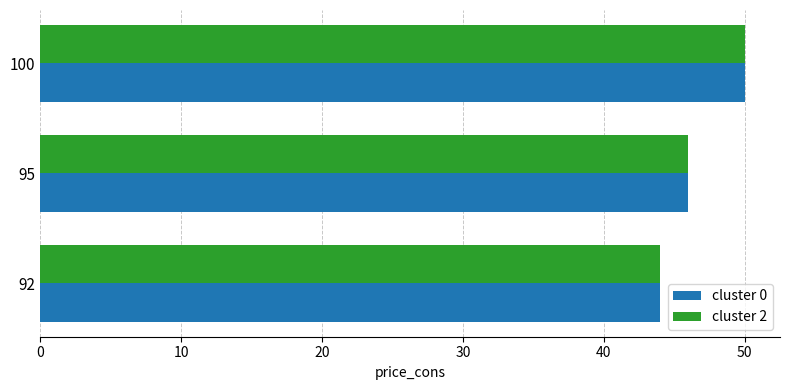

Count the cluster 0 values in the range 44 to 50.

3